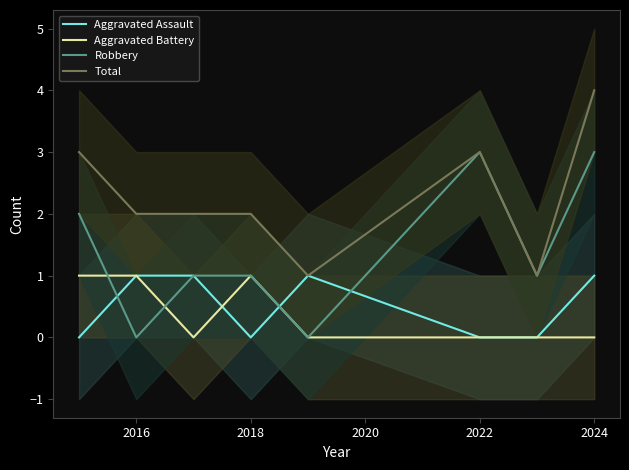

Which series has the widest spread of values?

Robbery